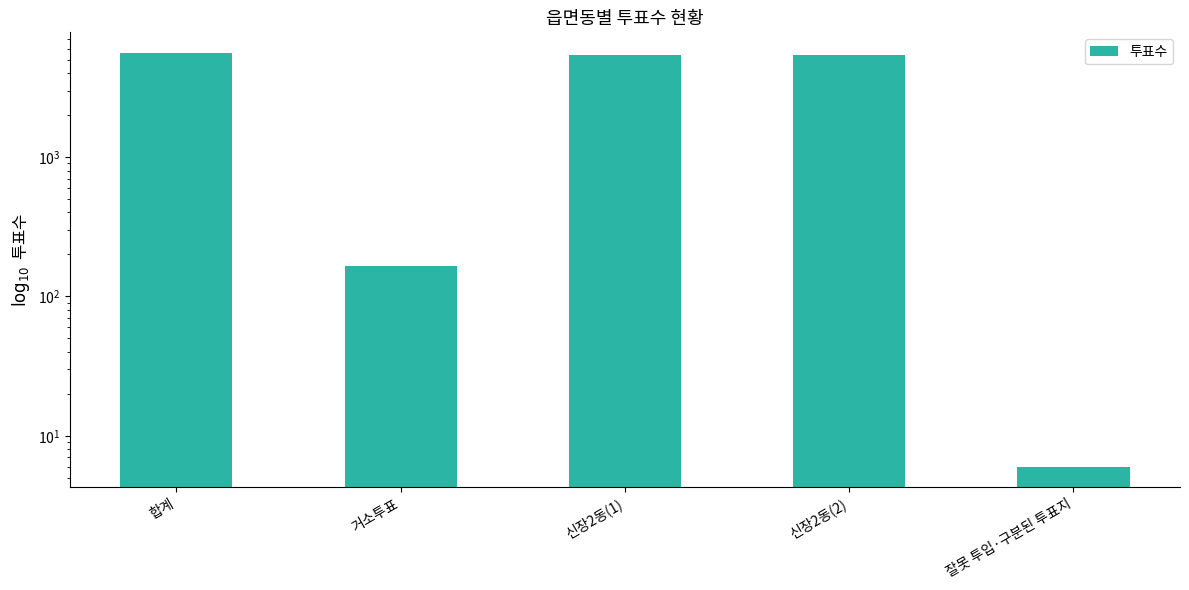

The value at 잘못 투입·구분된 투표지 is 4. True or false?

False